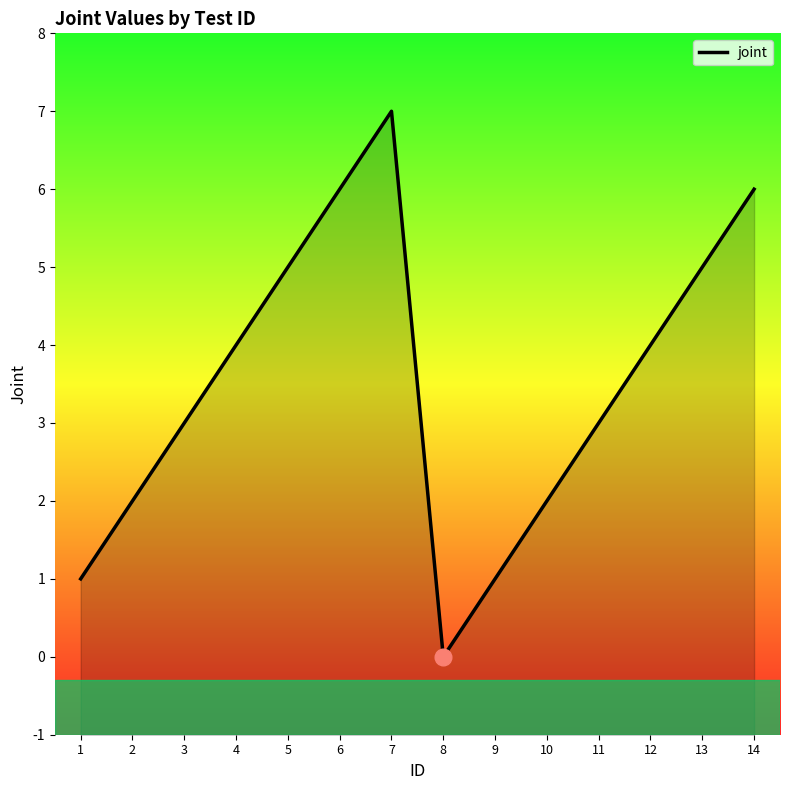

What is the difference between the maximum and second lowest values?

6